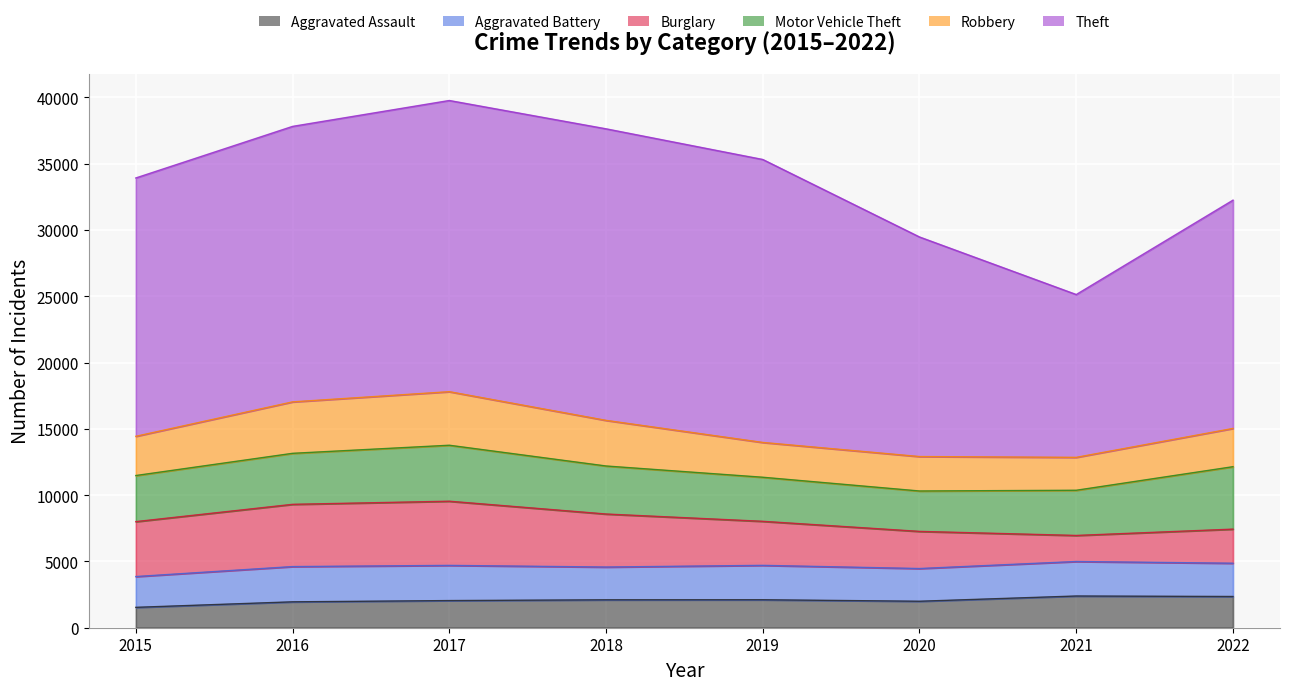

Between 2015 and 2022, which is larger?

2022